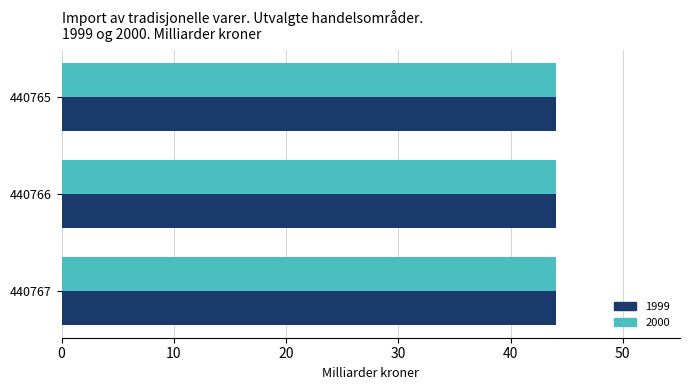

What is the sum of the 1999 values at 440766 and 440767?

88.2